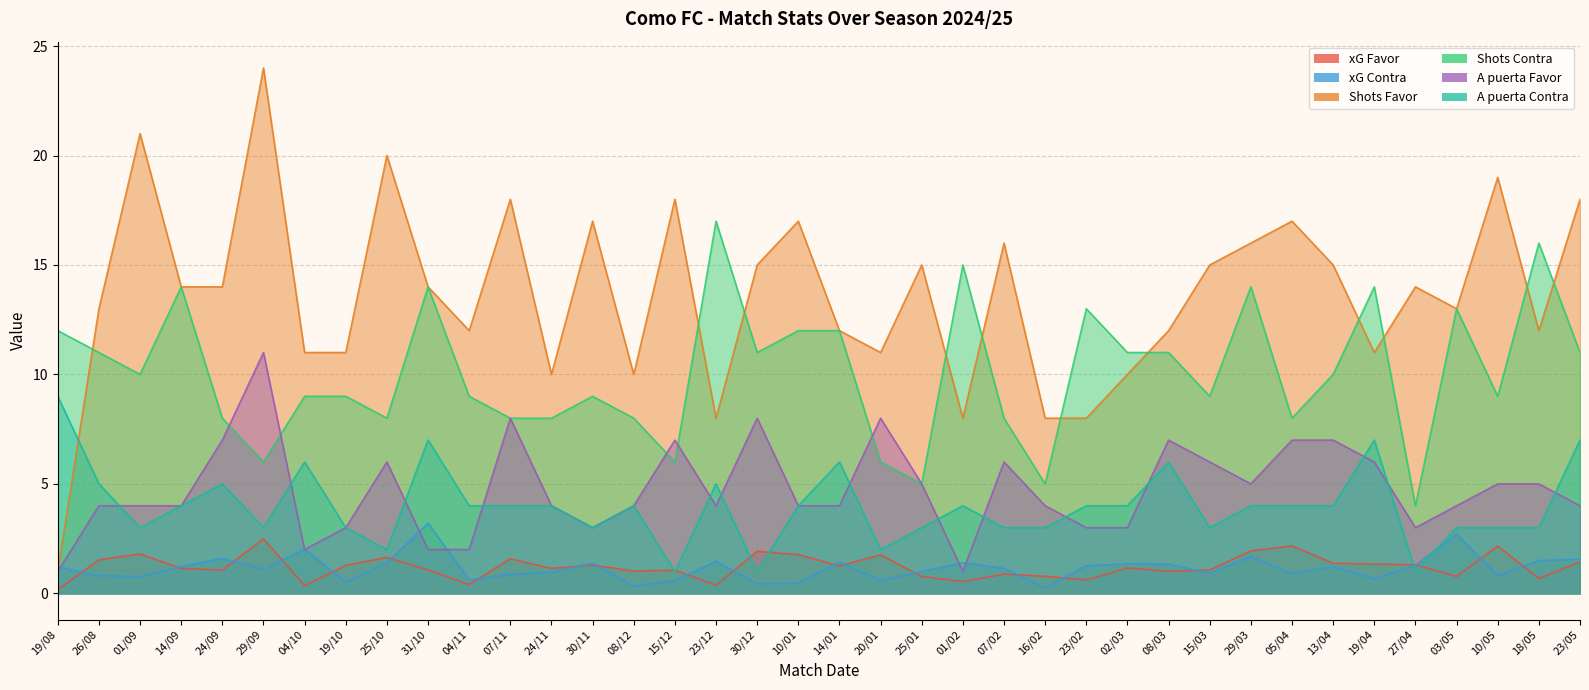

What position from the right is 04/11?

28